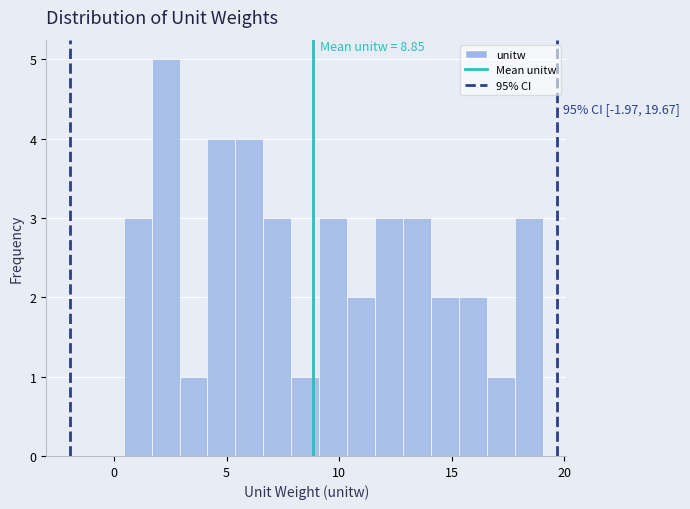

Read against the x-axis, roughly where is the centre of the tallest bar?

2.5